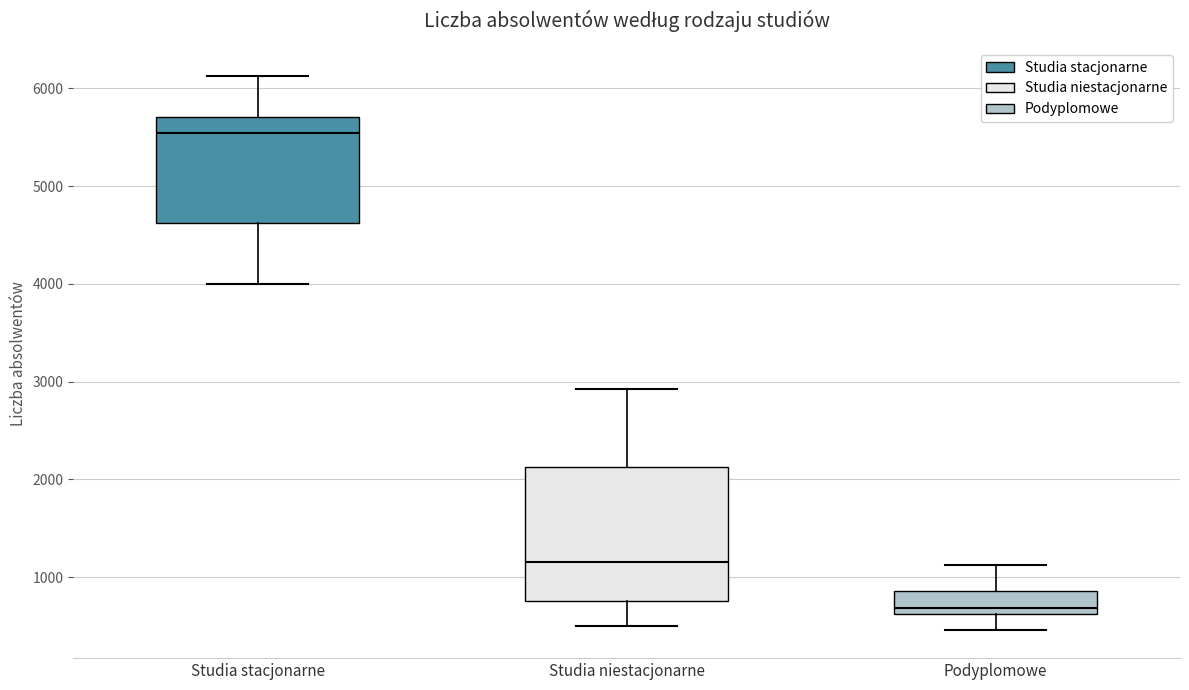

Reading left to right, transcribe this box plot: for each box, give where its median line is, the range the box spans, and where its two whiskers end, as read against the y-axis. The values are not printed on the chart, so give them approximately, as read against the axis.

Studia stacjonarne: median 5500, box 4600 to 5700, whiskers 4000 to 6100
Studia niestacjonarne: median 1200, box 800 to 2100, whiskers 500 to 2900
Podyplomowe: median 700, box 600 to 900, whiskers 500 to 1100